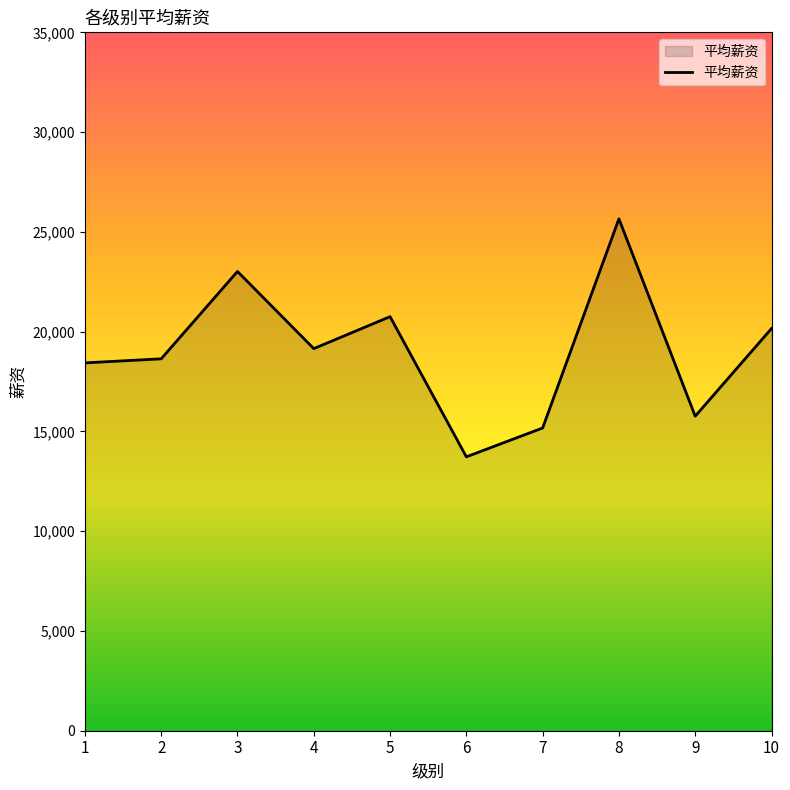

What is the approximate value at 5?

20751.4